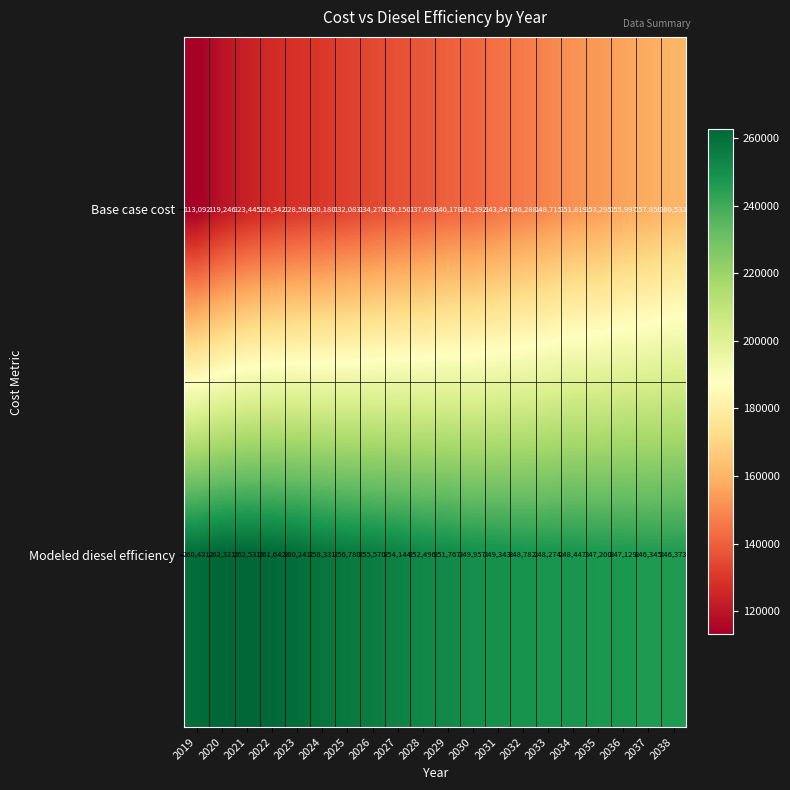

Is it true that Base case cost equals 84316 at 2034?

False